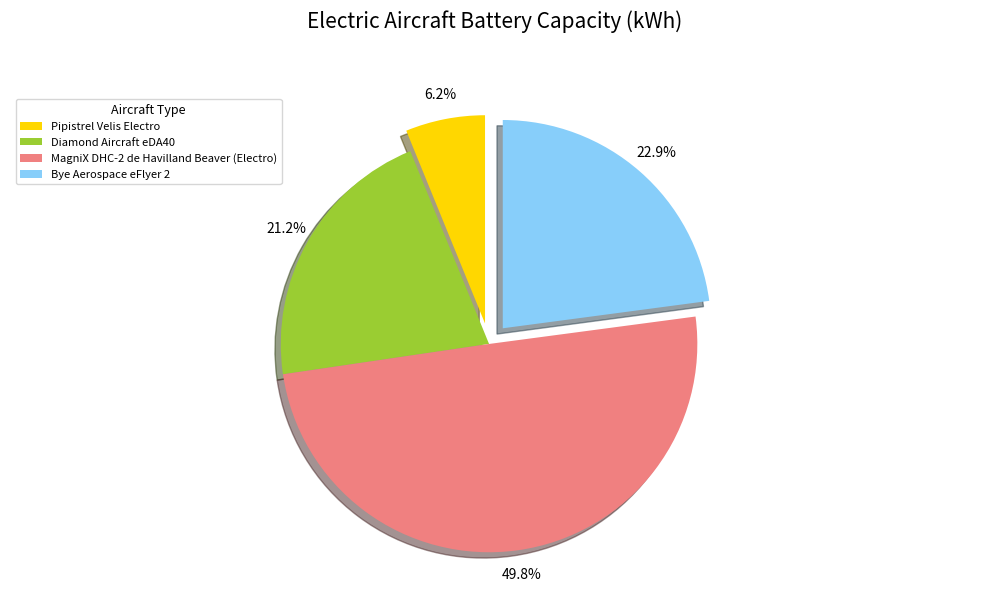

How many segments does this pie chart have?

4